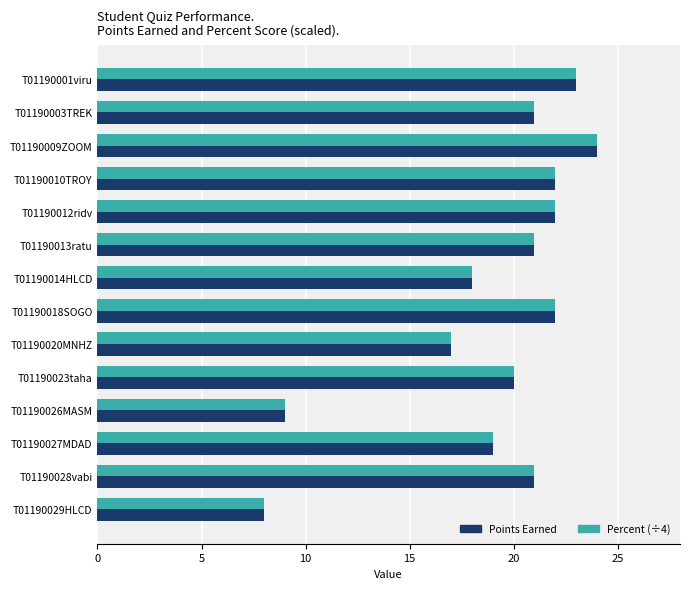

Is the value of Percent (÷4) at T01190029HLCD greater than the value of Points Earned at T01190009ZOOM?

No